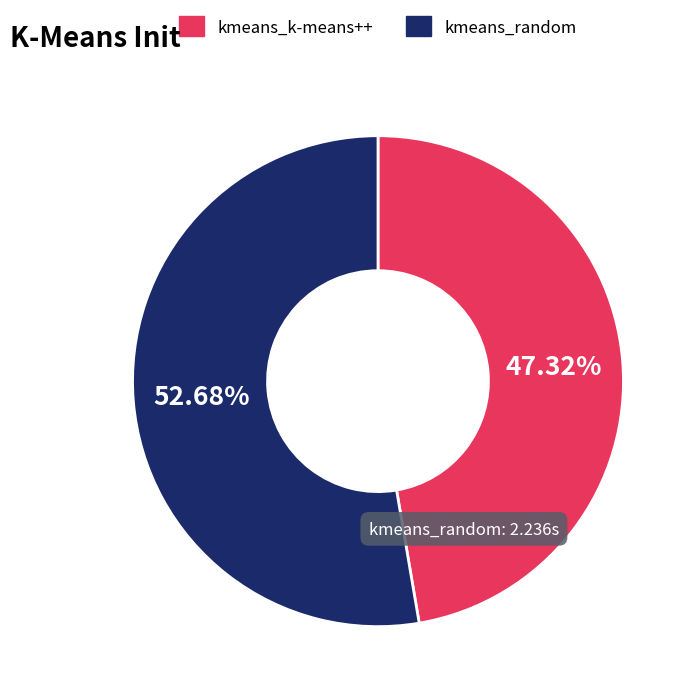

To the nearest percent, what is the difference between the kmeans_random and kmeans_k-means++ slice percentages?

5%